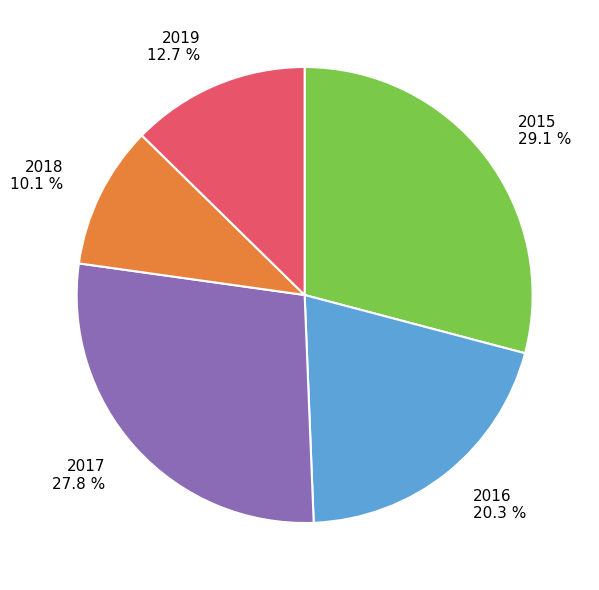

Which slice is the largest?

2015